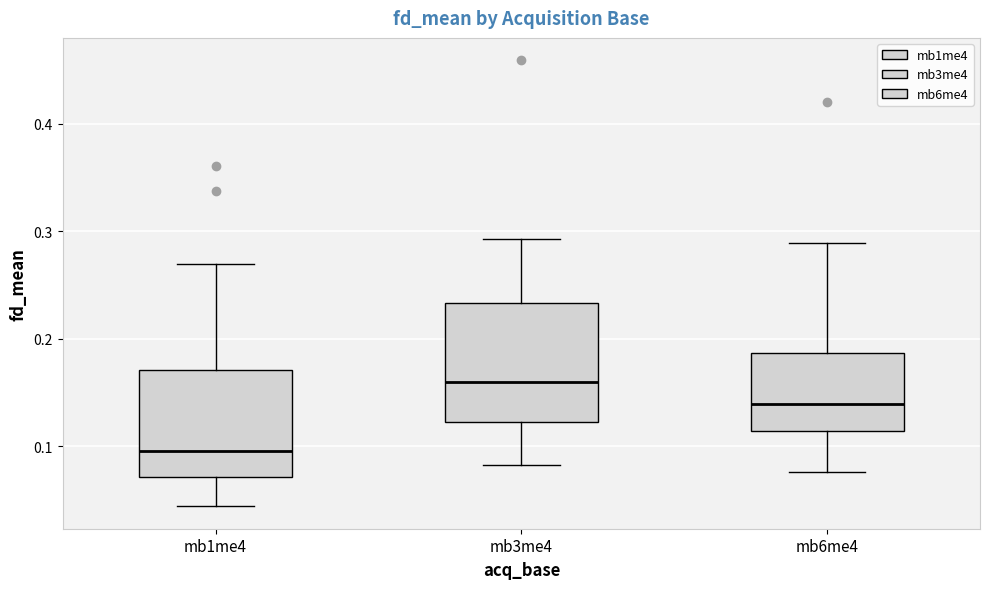

Which box has the highest median line?

mb3me4